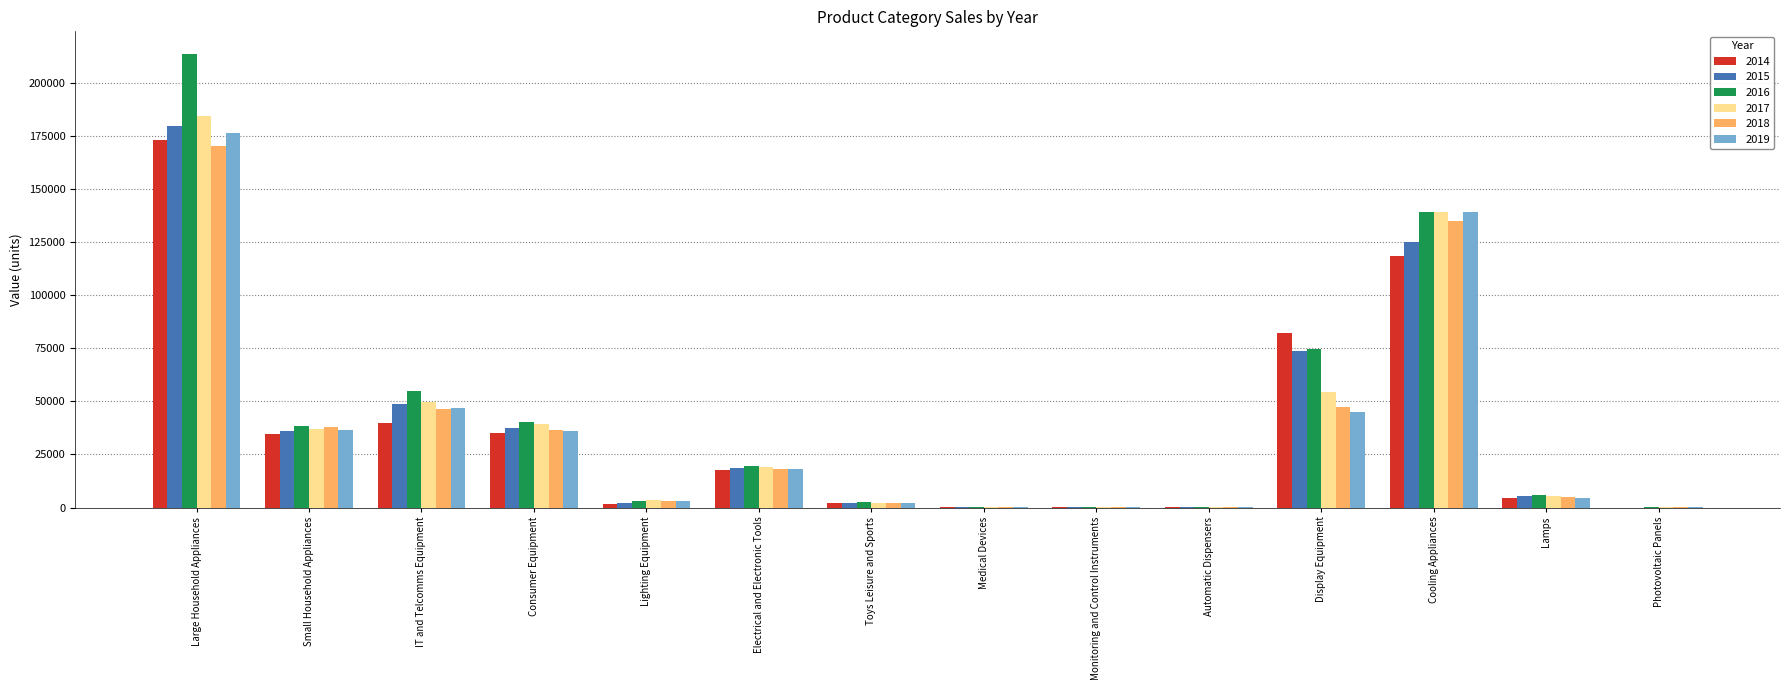

What is the maximum value shown in the chart?

213418.3